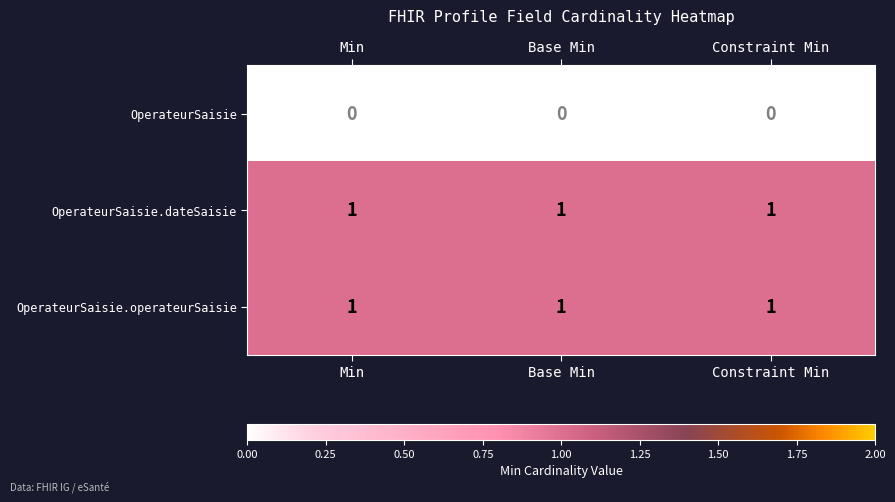

How many distinct data groups are displayed?

3